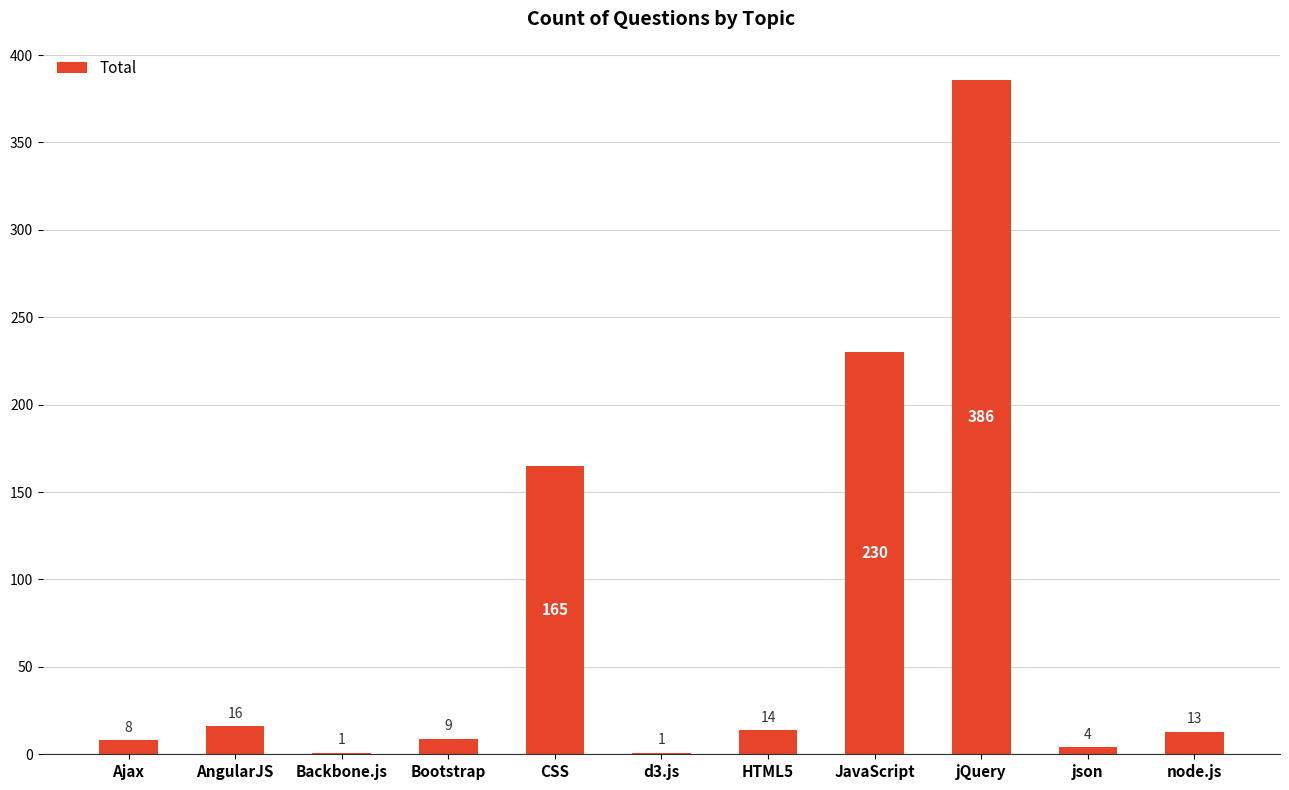

What is the greatest value displayed?

386